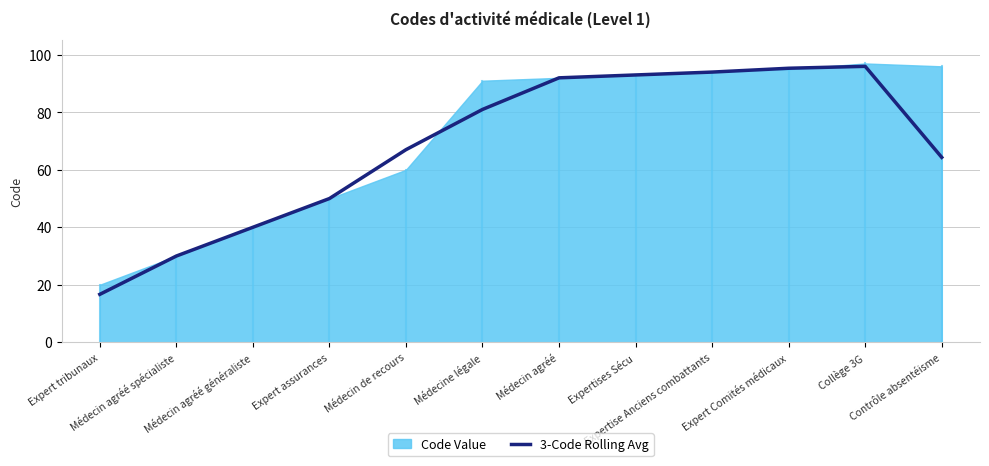

How many interior local peaks (higher than both neighbors) does the data have?

1